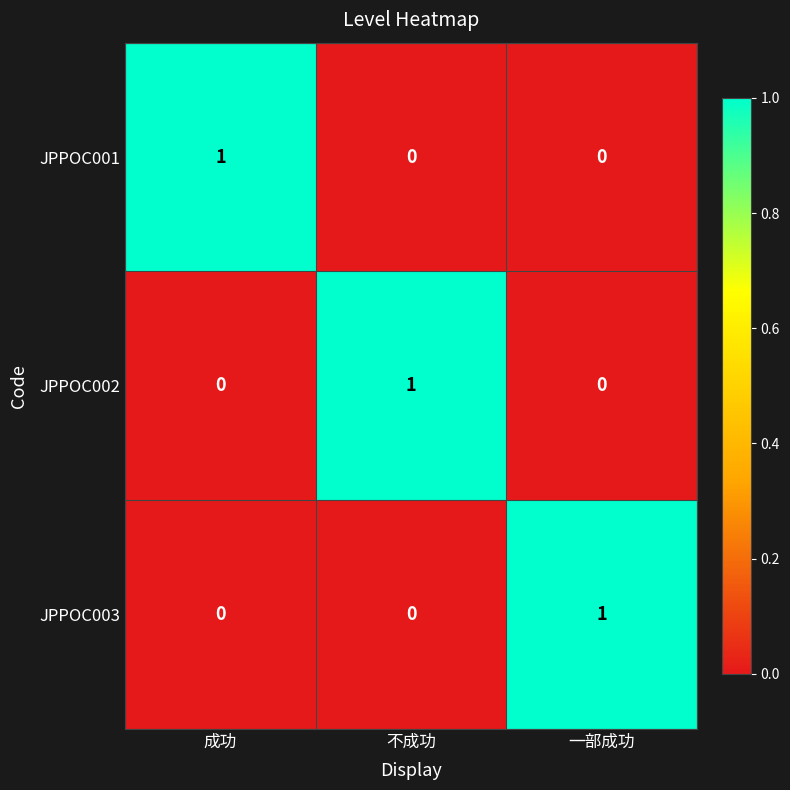

Which category has the highest value in the JPPOC002 series?

不成功